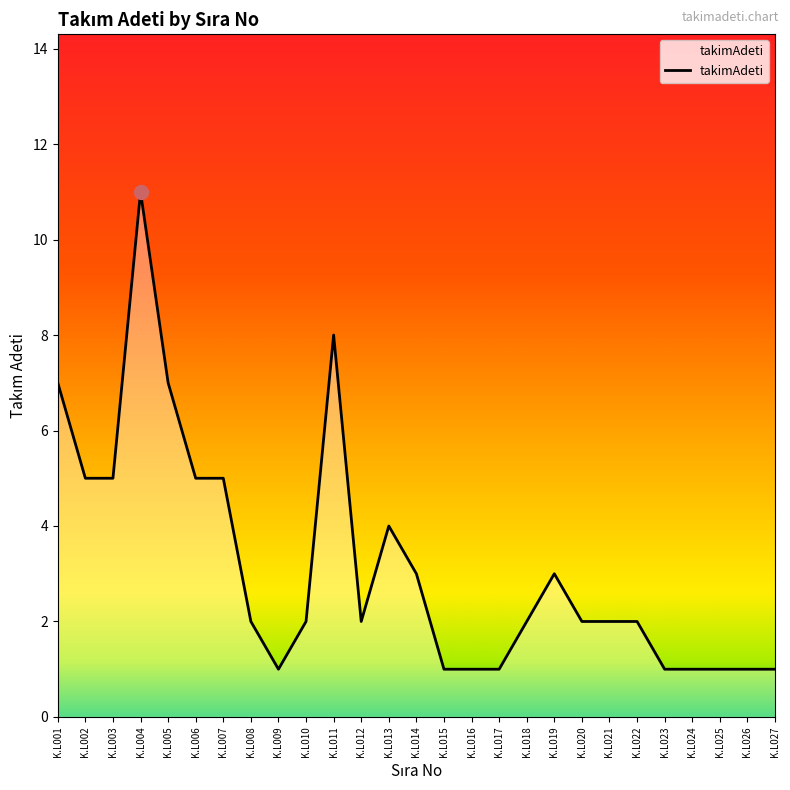

How many lines are shown in the chart?

1